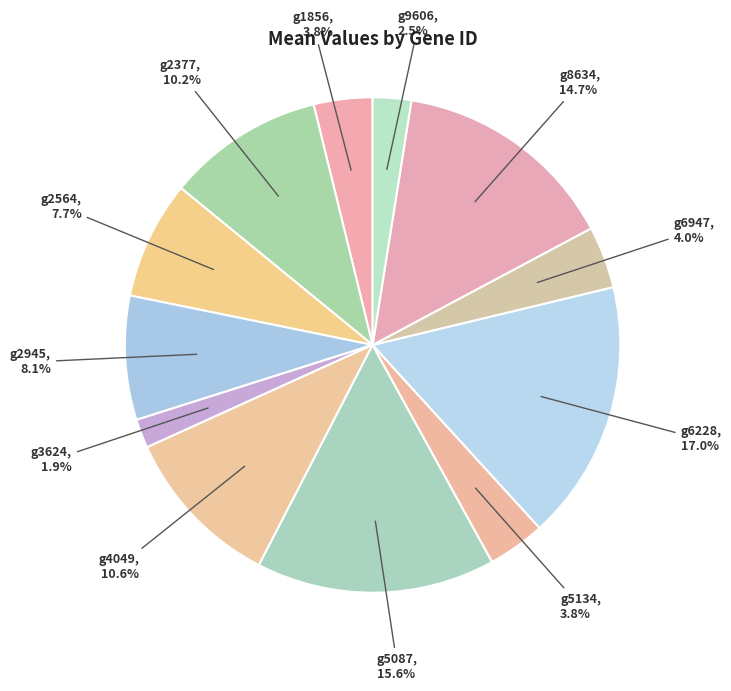

To the nearest percent, what is the difference between the largest and smallest slice percentages?

15%